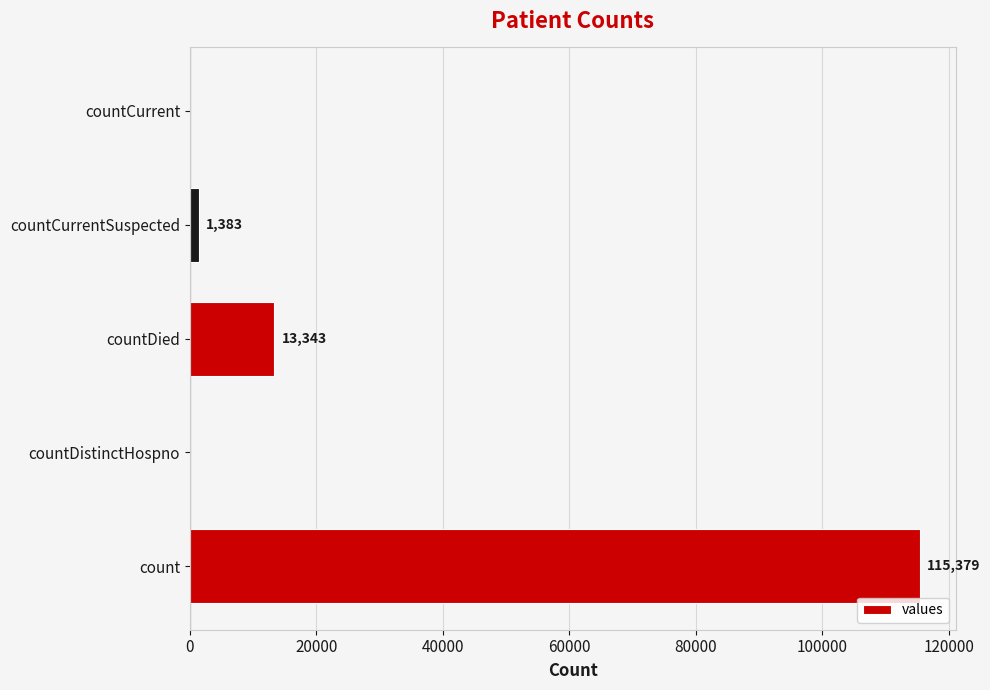

At which label is the value closest to 57689?

countDied